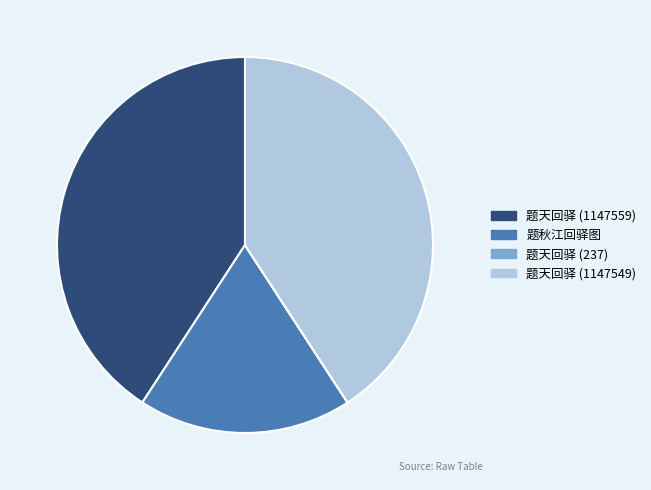

Combined, do 题秋江回驿图 and 题天回驿 (1147549) account for over 50%?

Yes